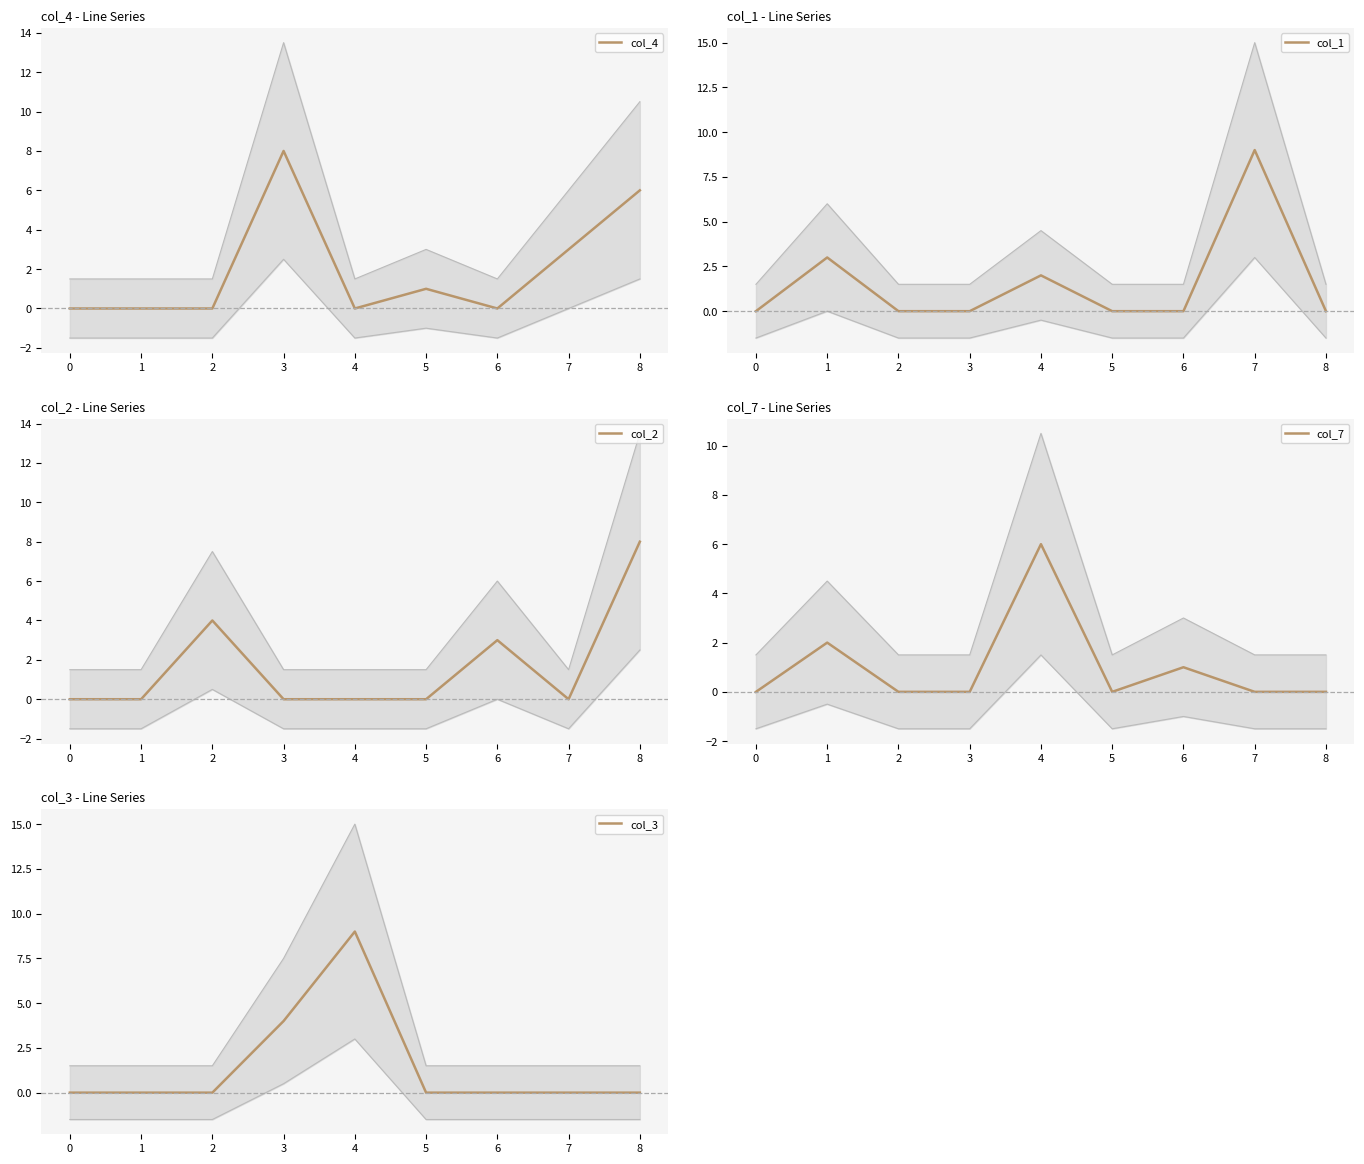

Where do col_3 and col_4 first cross each other?

3 and 4